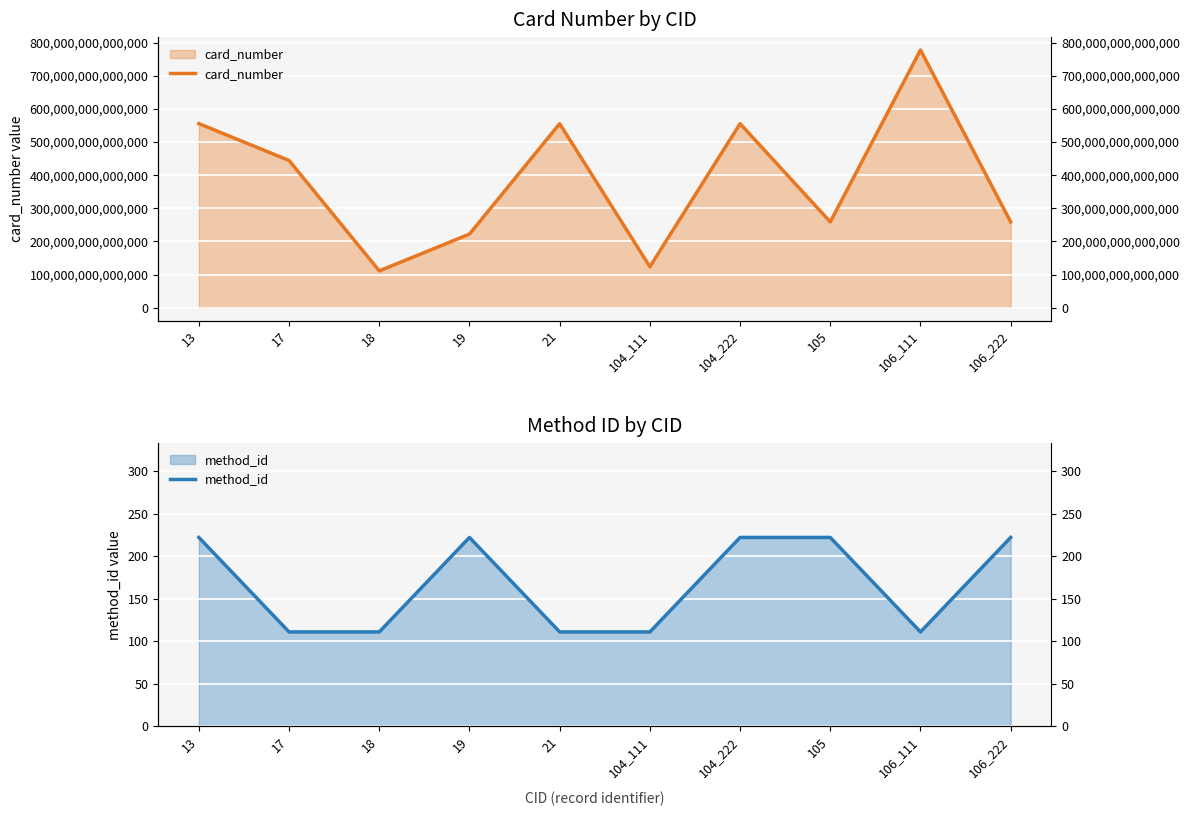

At which category is the sum across all series the highest?

106_111